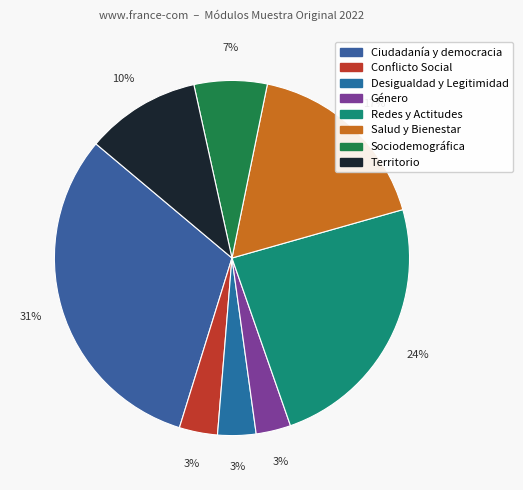

Which category has the biggest portion of the pie?

Ciudadanía y democracia